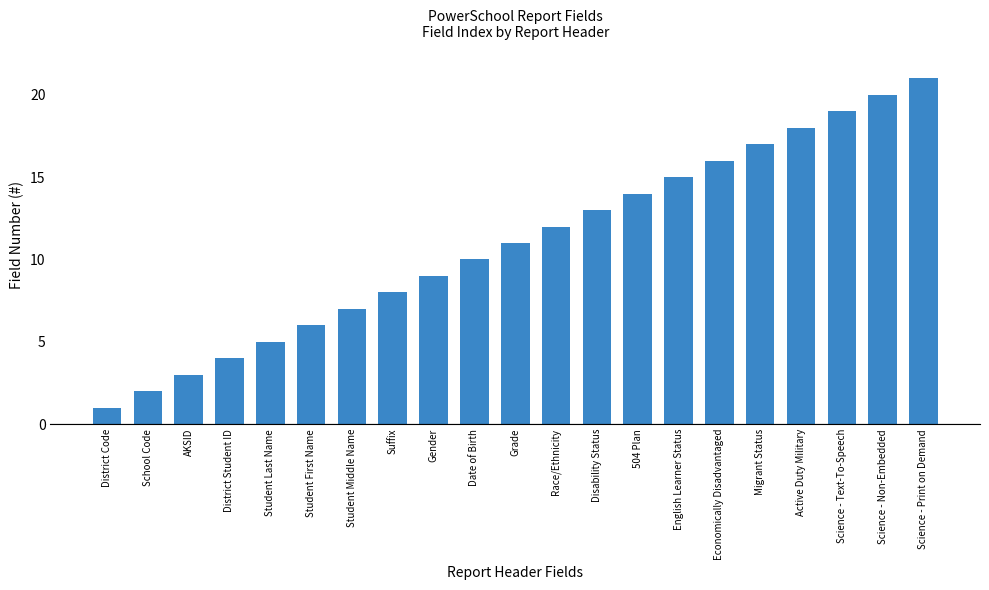

Rank the categories by value from lowest to highest.

District Code, School Code, AKSID, District Student ID, Student Last Name, Student First Name, Student Middle Name, Suffix, Gender, Date of Birth, Grade, Race/Ethnicity, Disability Status, 504 Plan, English Learner Status, Economically Disadvantaged, Migrant Status, Active Duty Military, Science - Text-To-Speech, Science - Non-Embedded, Science - Print on Demand